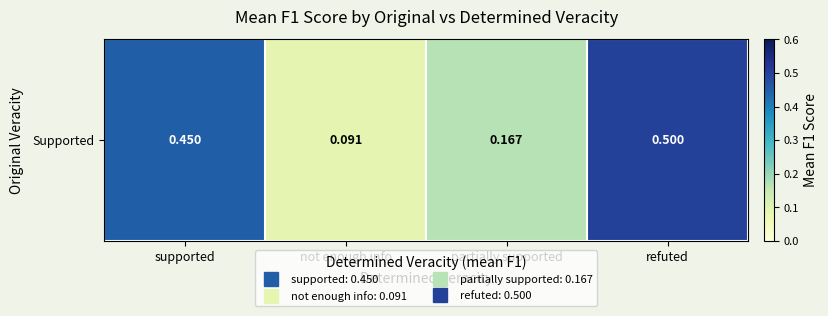

What is the change in value from supported to partially supported?

-0.3